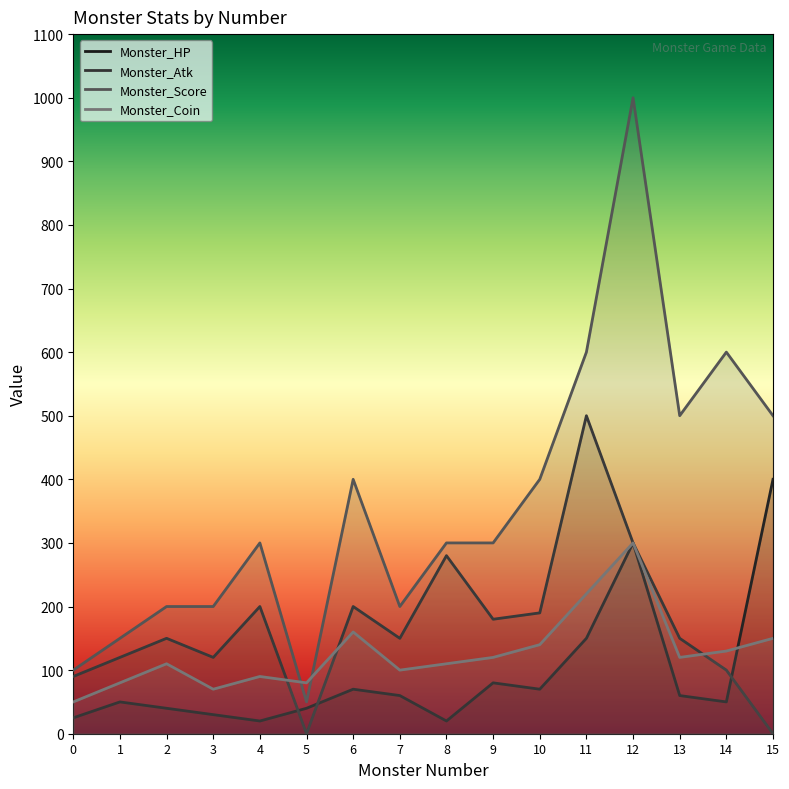

Where is the first local maximum for Monster_Atk?

2